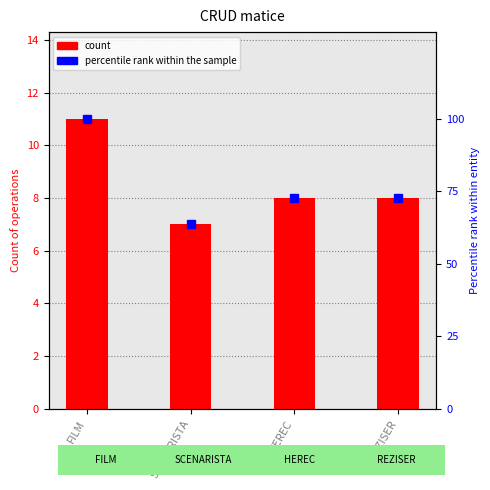

Rank the categories by percentile rank within the sample value from lowest to highest.

SCENARISTA, HEREC, REZISER, FILM